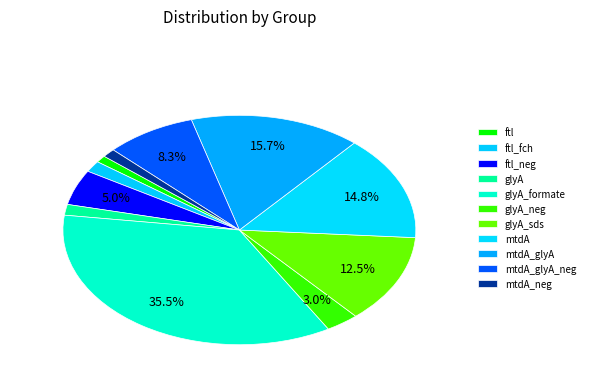

What is the total percentage of glyA_formate and mtdA_glyA_neg?

43.8%